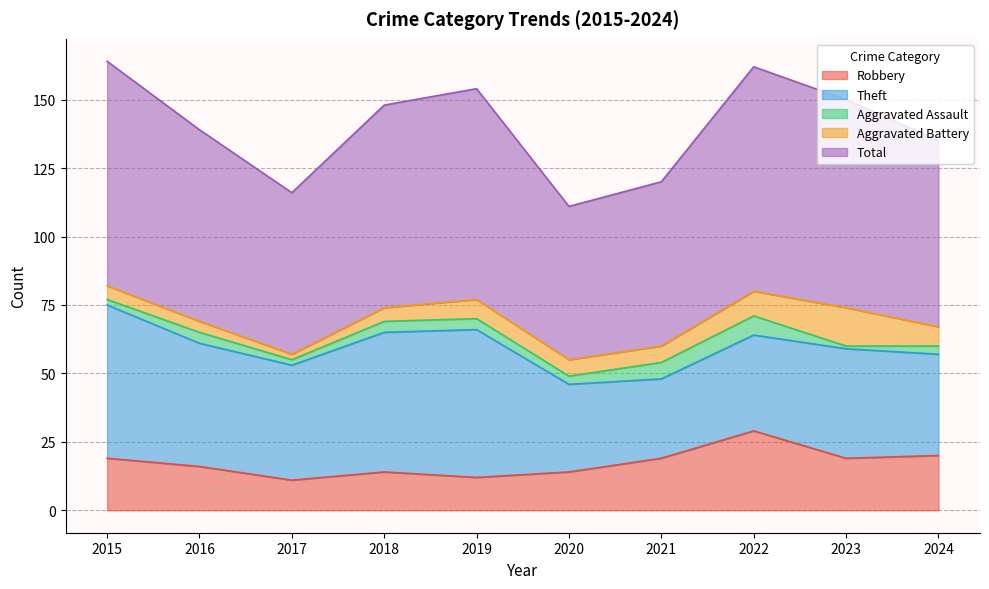

In Aggravated Battery, how many points are lower than both neighbors (excluding endpoints)?

1